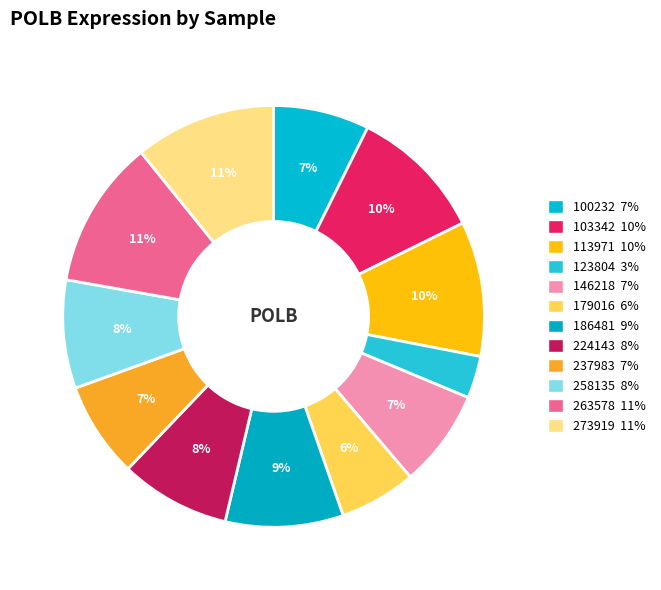

How many segments does this pie chart have?

12